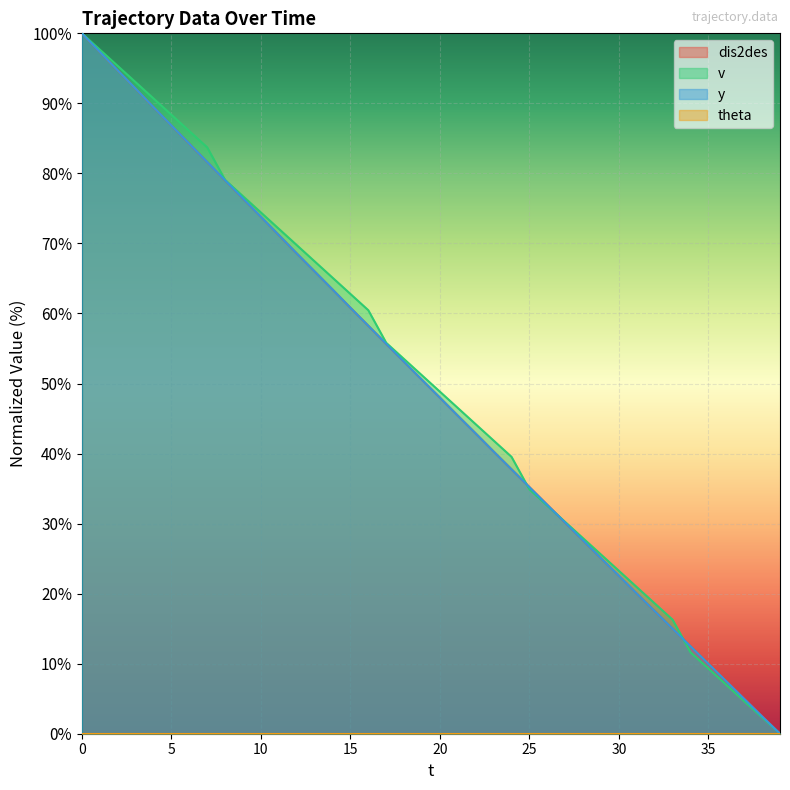

Does the chart display data point markers on the line(s)?

No